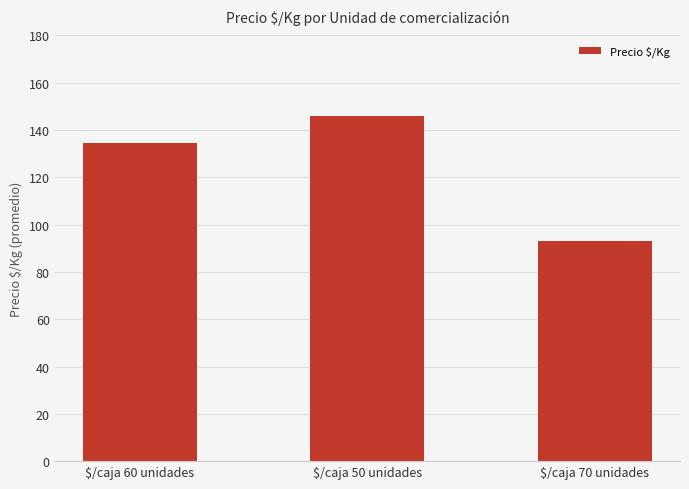

Which label corresponds to the smallest value in the chart?

$/caja 70 unidades